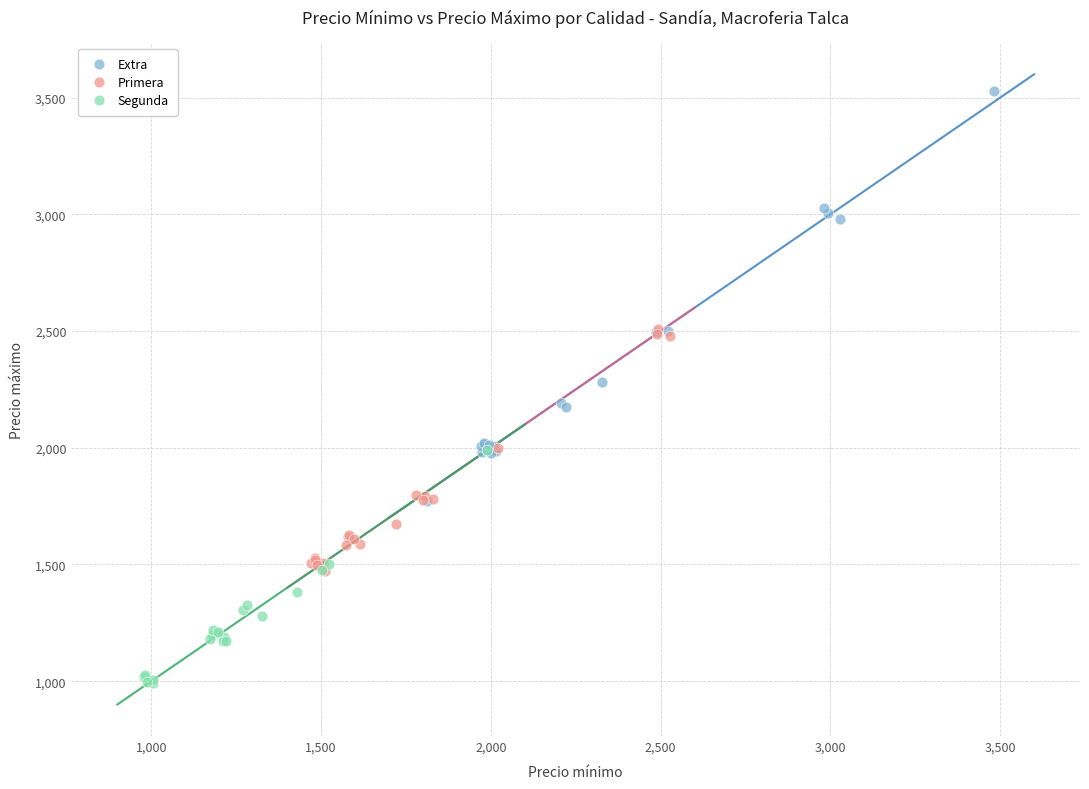

Which series has the largest Y range (max minus min)?

Extra